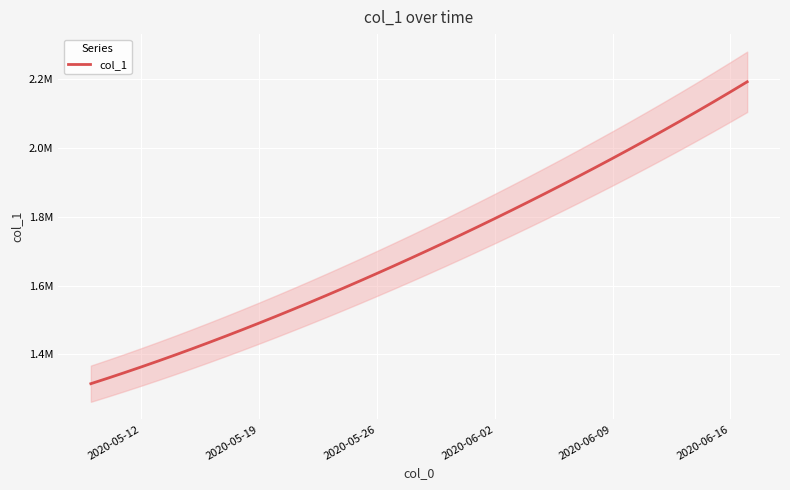

The chart shows a value of 1969780.8 at 2020-06-09. True or false?

True